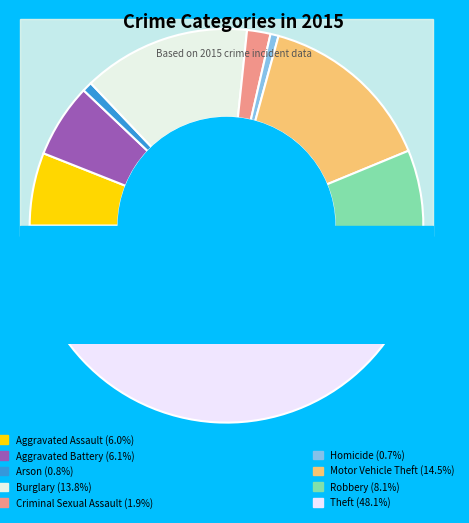

Is there any slice that represents more than half of the pie?

No